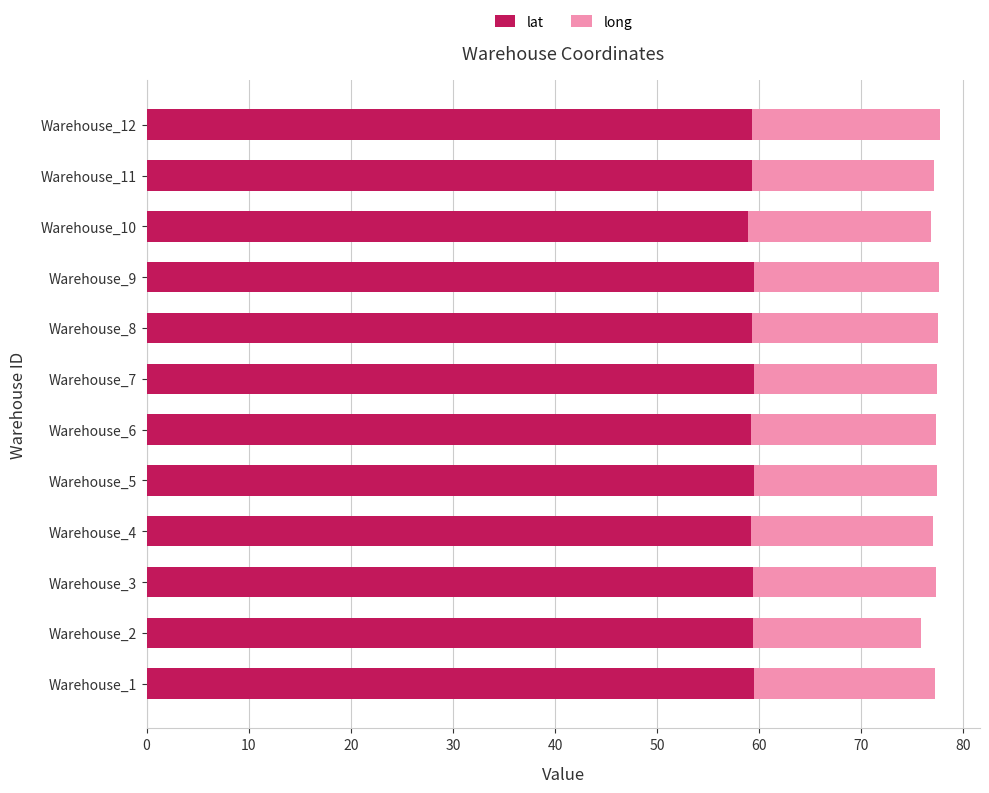

What is the minimum value for lat?

58.9